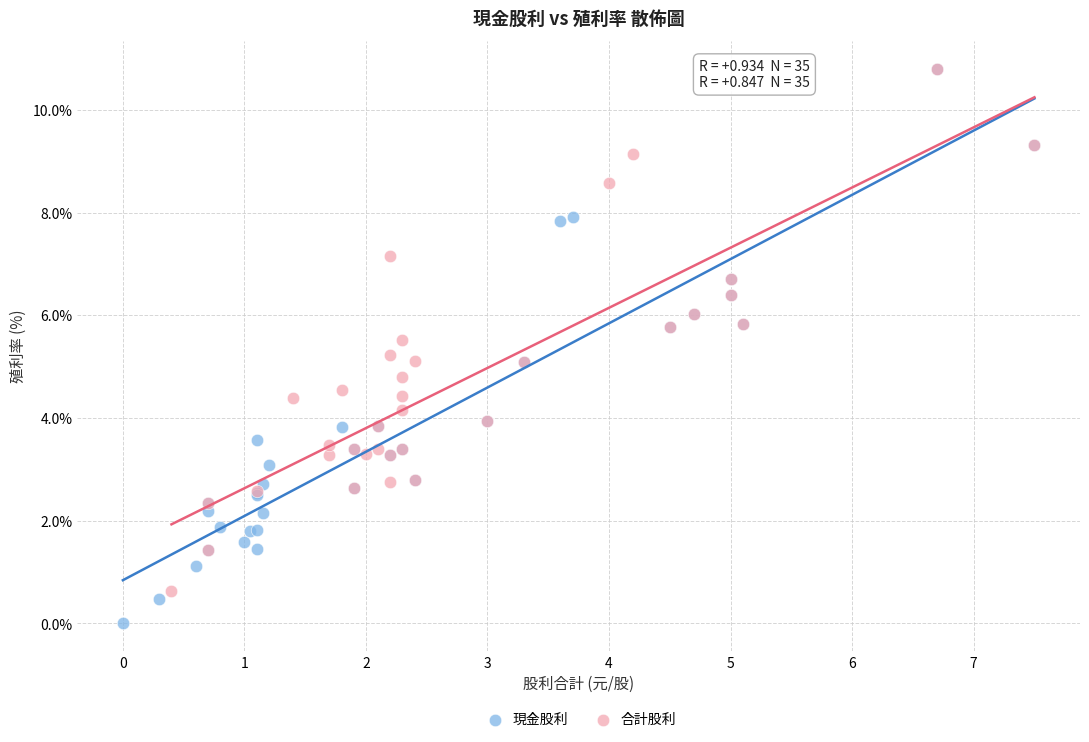

Which series has the widest spread of Y values?

現金股利